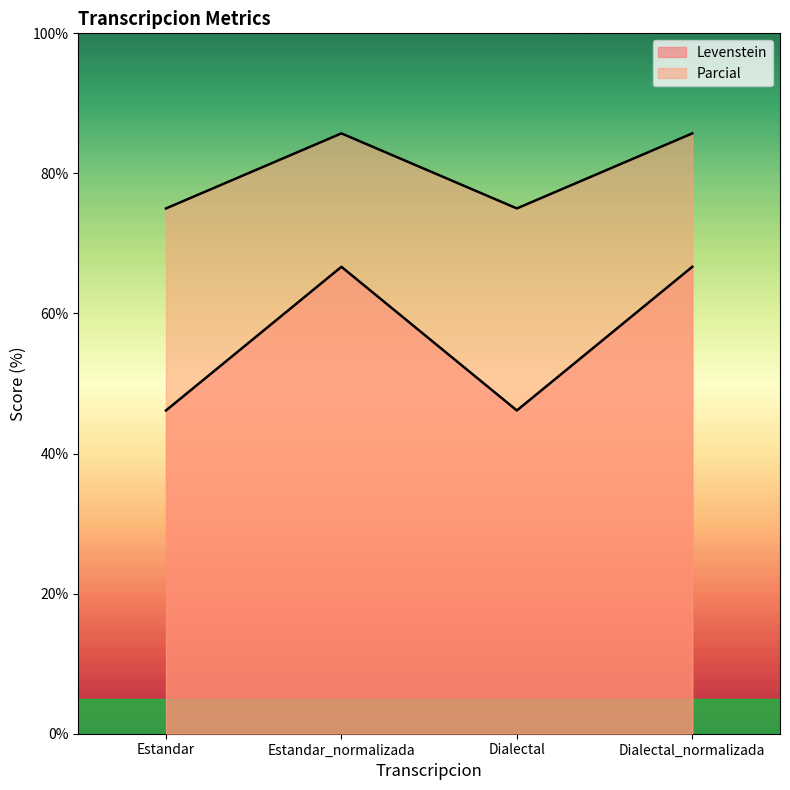

At which label is Parcial closest to 56?

Estandar